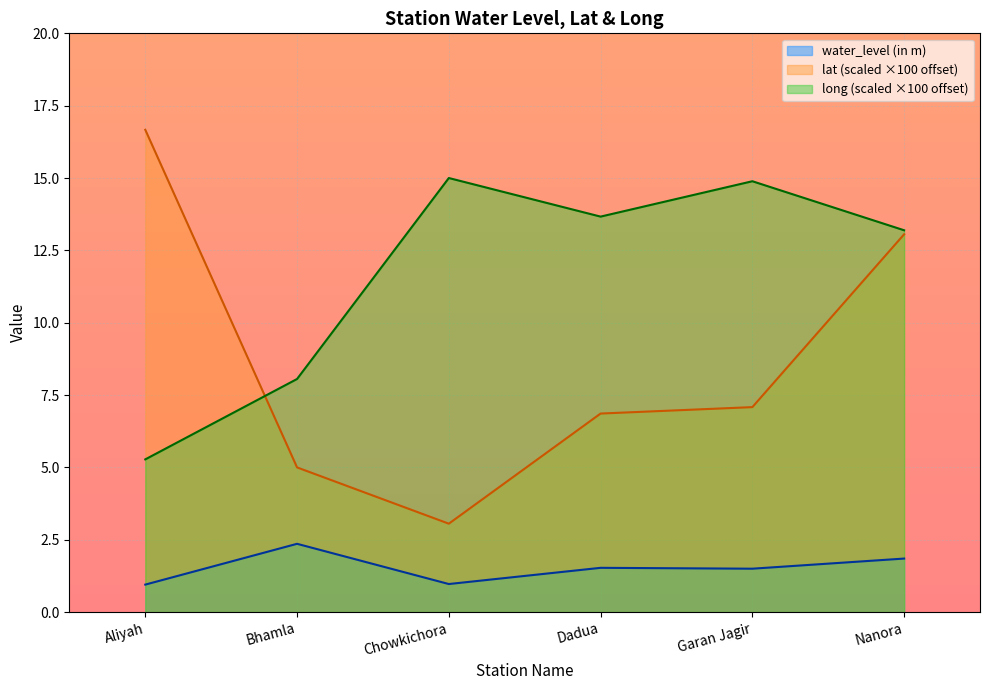

Does the chart display data point markers on the line(s)?

No